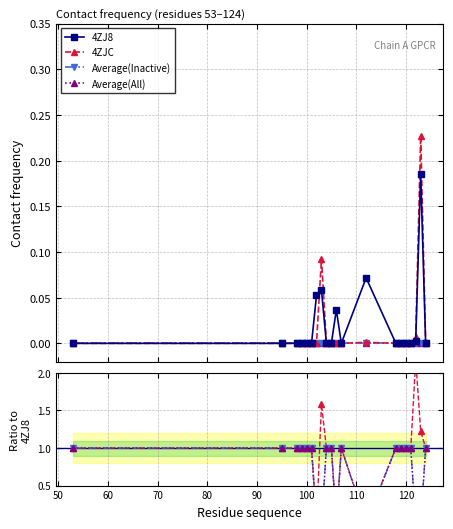

What is the maximum value for 4ZJC?

0.2